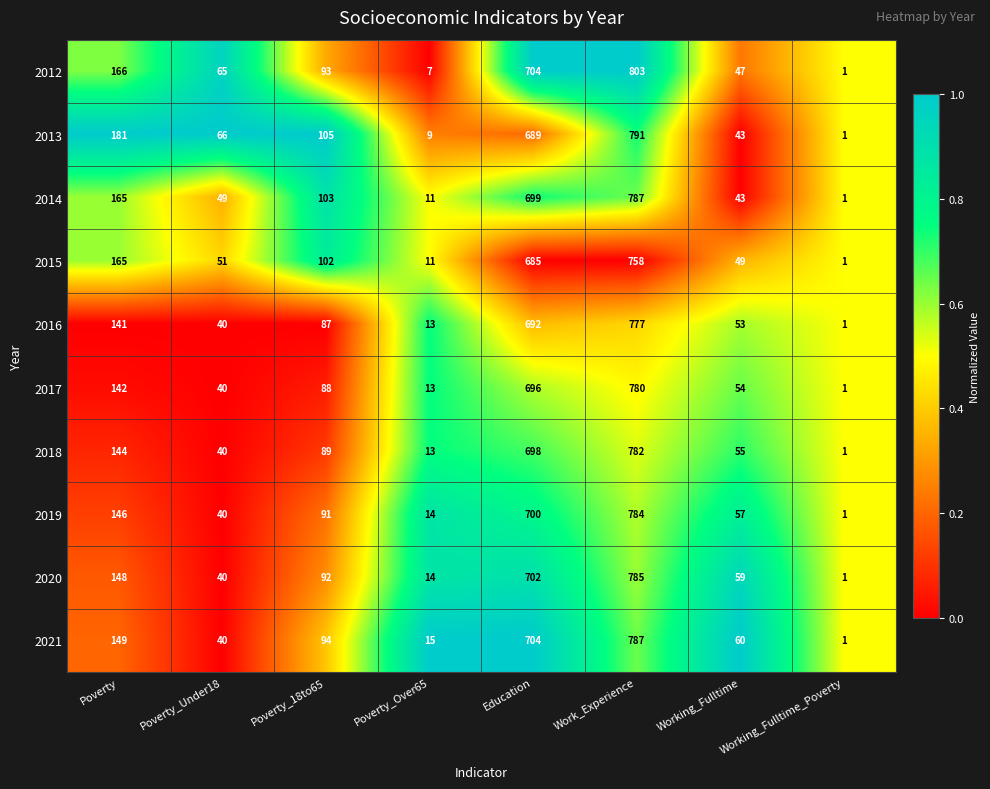

How many categories are shown in the chart?

8